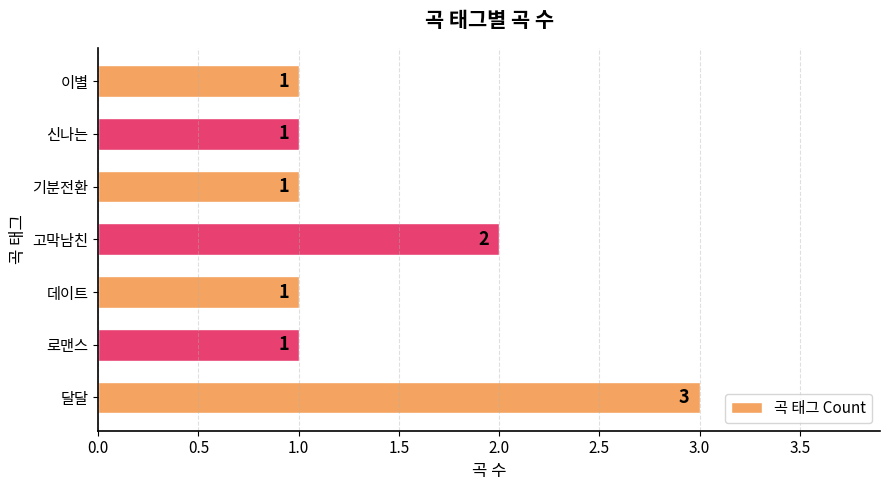

The value at 달달 is 1. True or false?

False